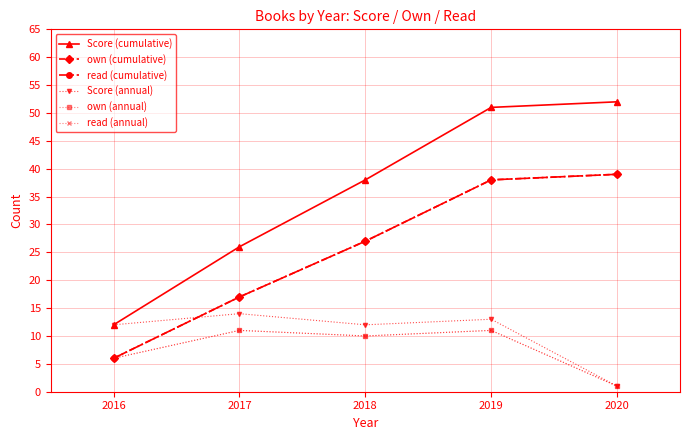

Does the chart have visible grid lines?

Yes